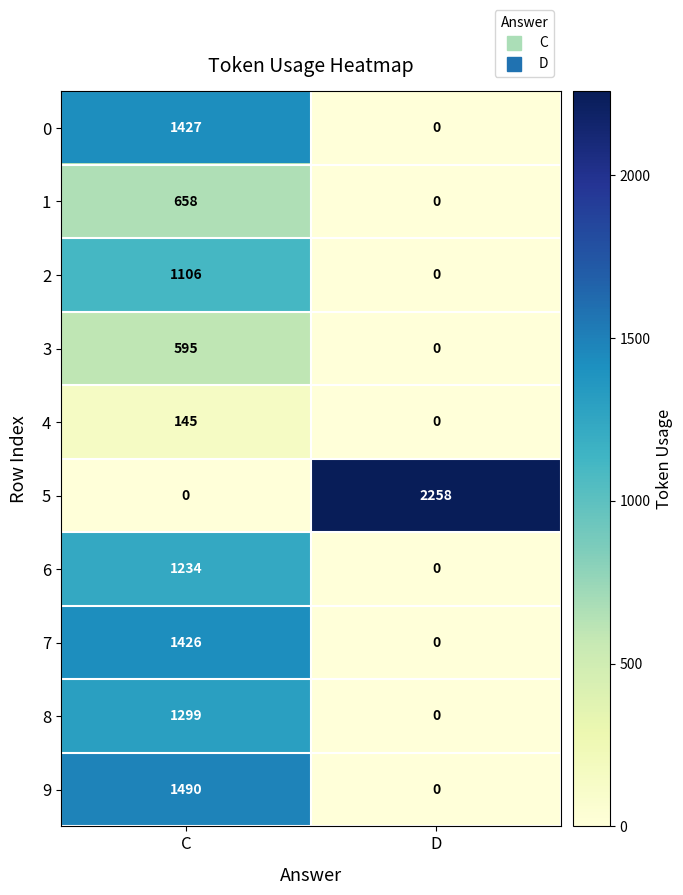

What is the difference between the highest and lowest values at D?

2258